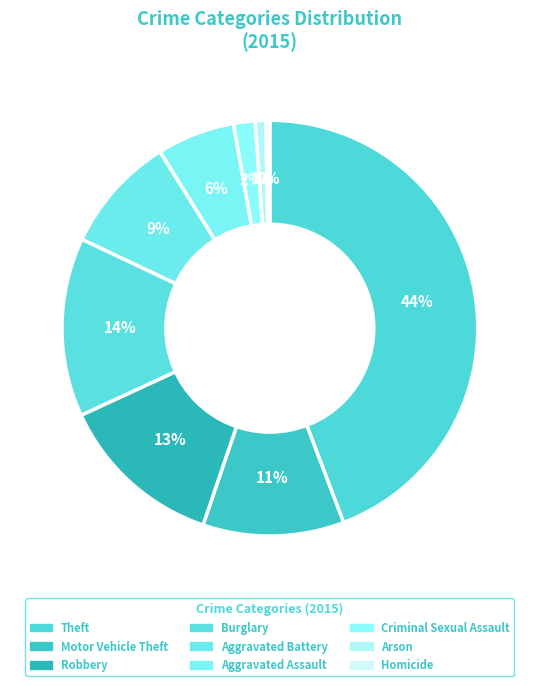

Is the sum of Aggravated Assault and Burglary greater than half?

No